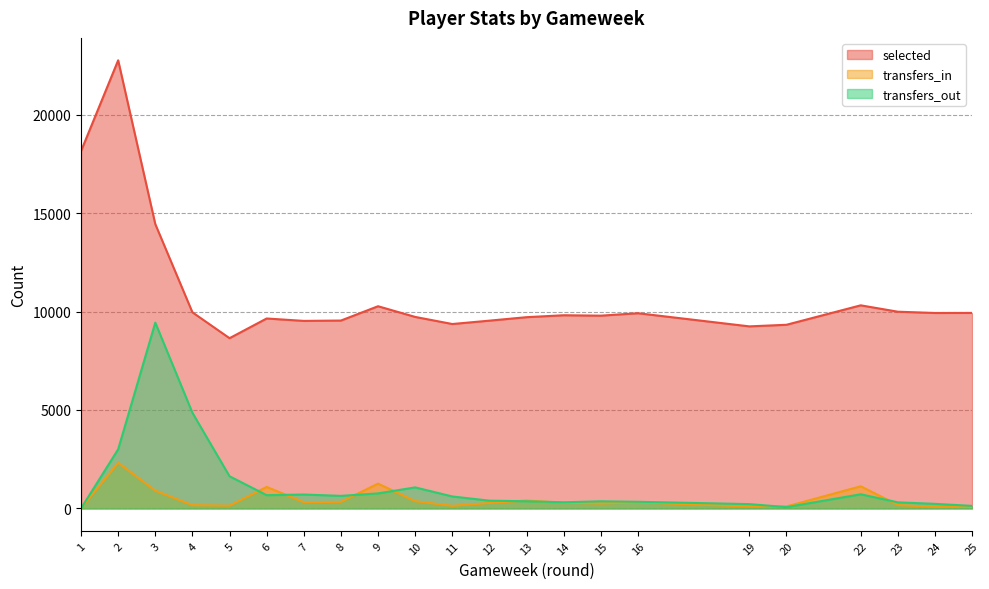

Where is selected nearest to the value 15703?

3